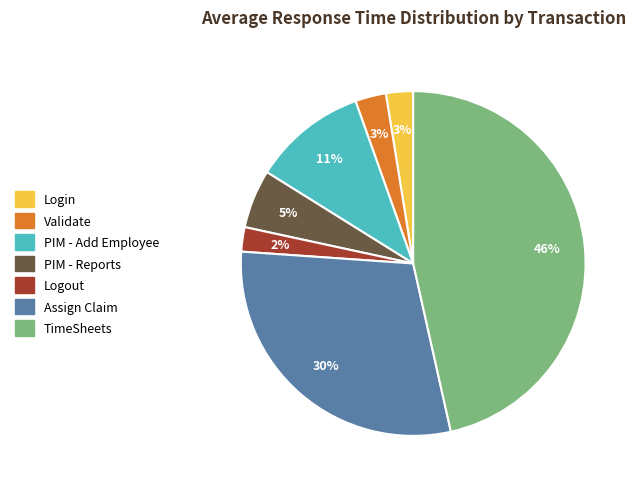

To the nearest percent, what percentage of the pie is TimeSheets?

46%